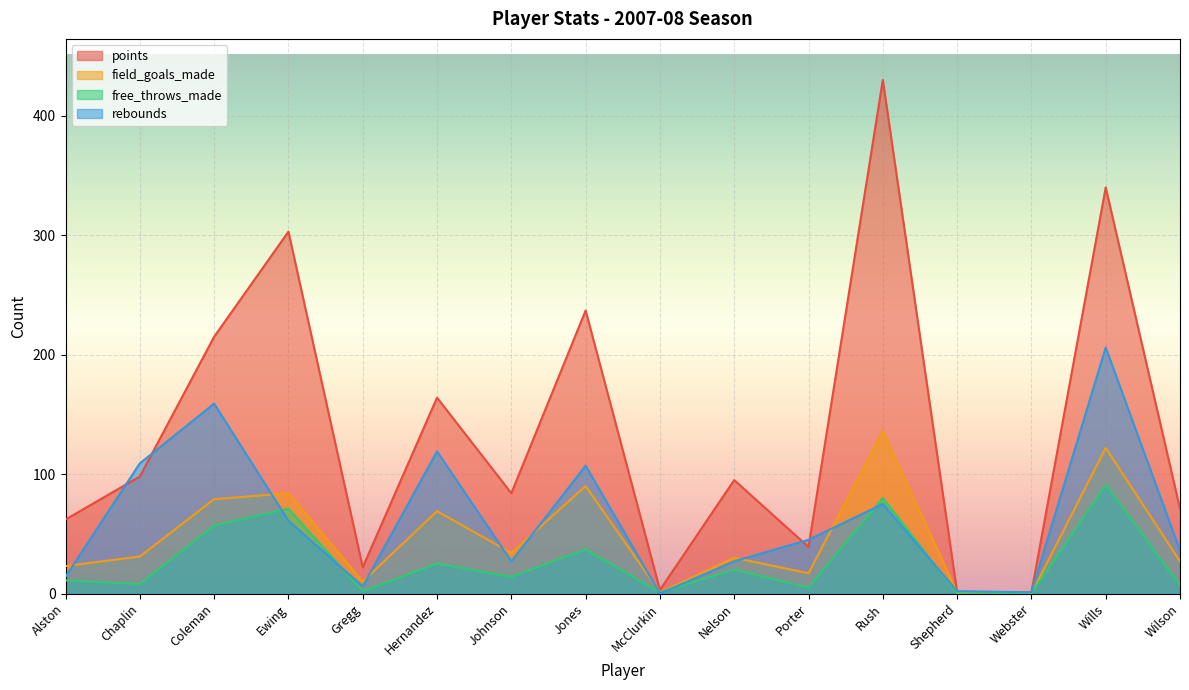

At which label is free_throws_made closest to 45?

Jones